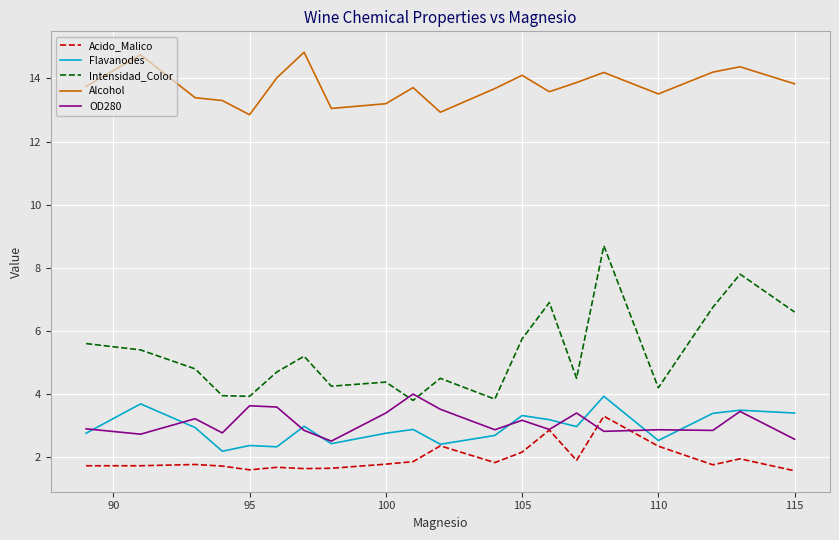

Which series has the largest total across all categories?

Alcohol